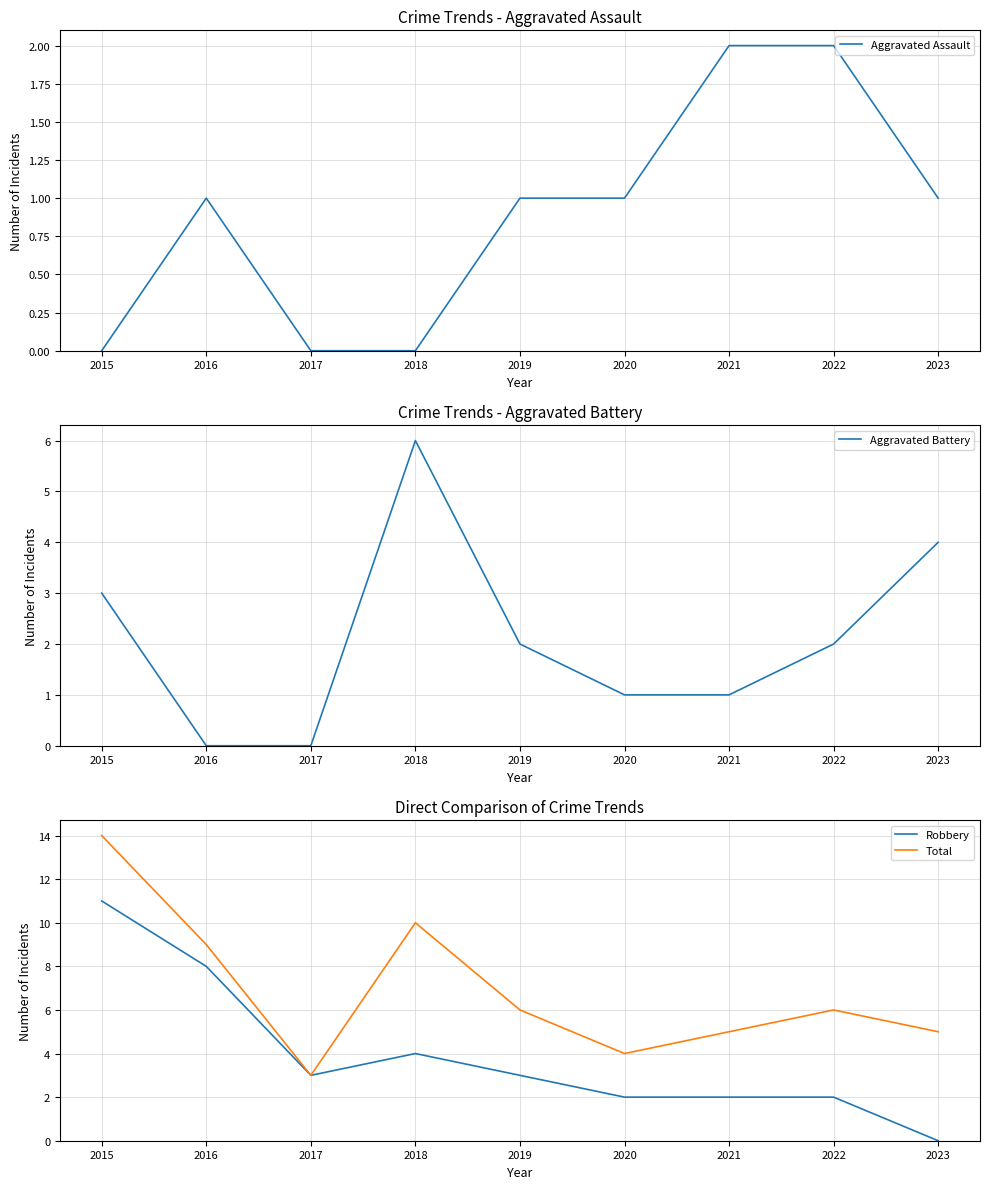

Where is the first local maximum for Total?

2018